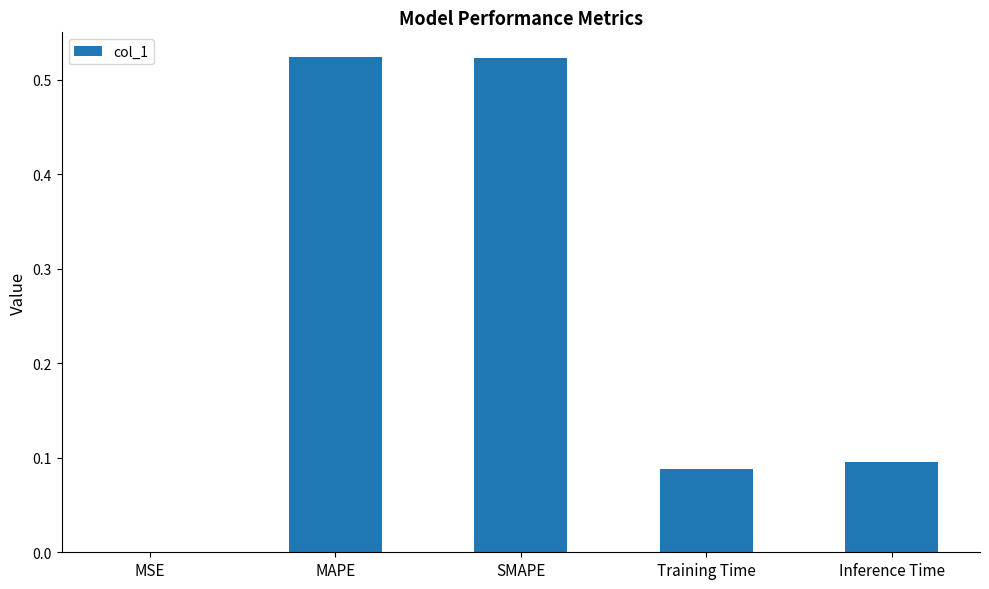

Does the chart contain stacked bars?

No